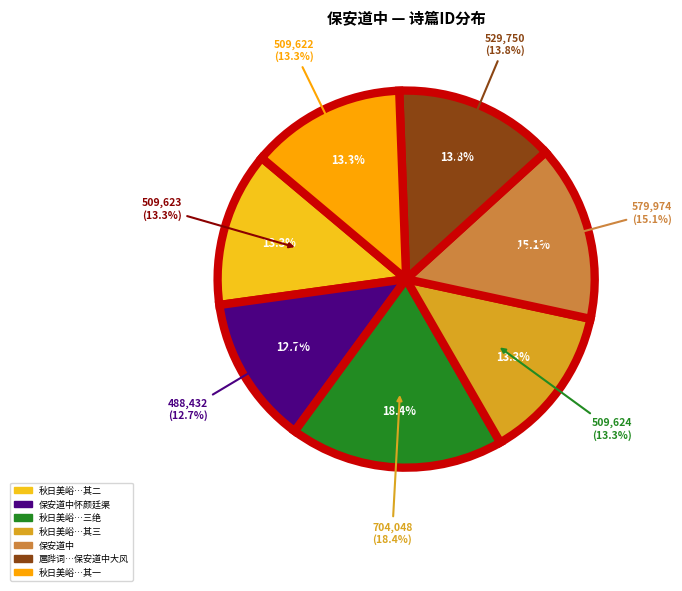

To the nearest percent, what is the difference between the largest and smallest slice percentages?

6%